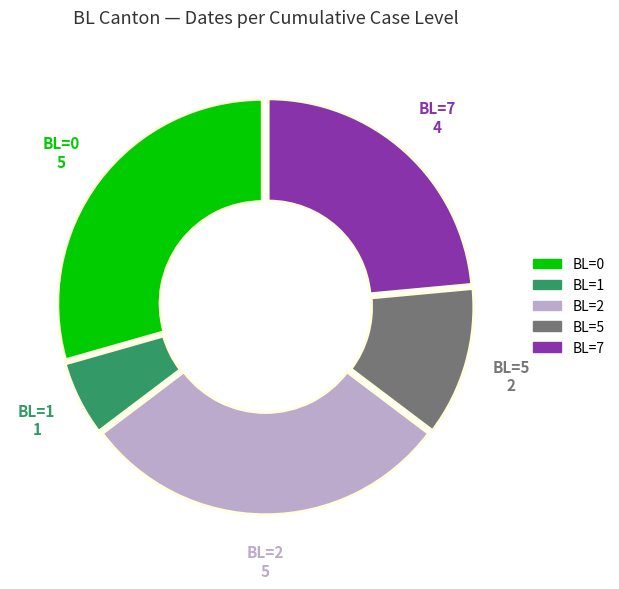

Approximately how many times larger is the value at BL=7 compared to BL=5?

2.0